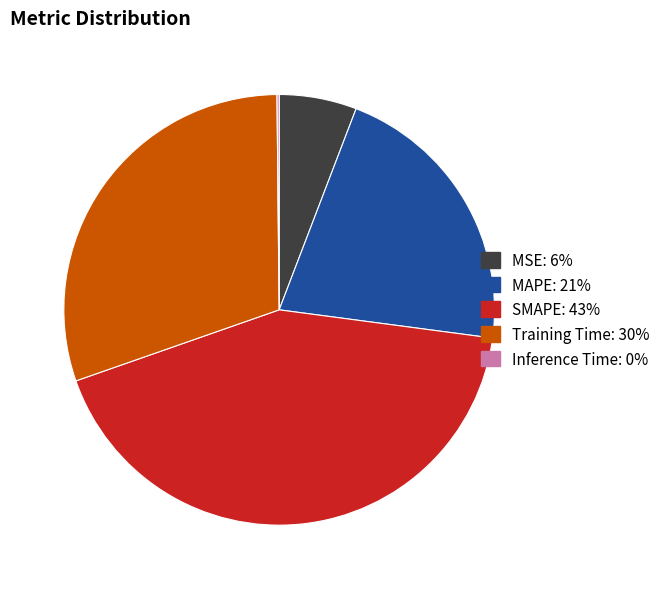

Which has a higher value, SMAPE: 43% or MAPE: 21%?

SMAPE: 43%